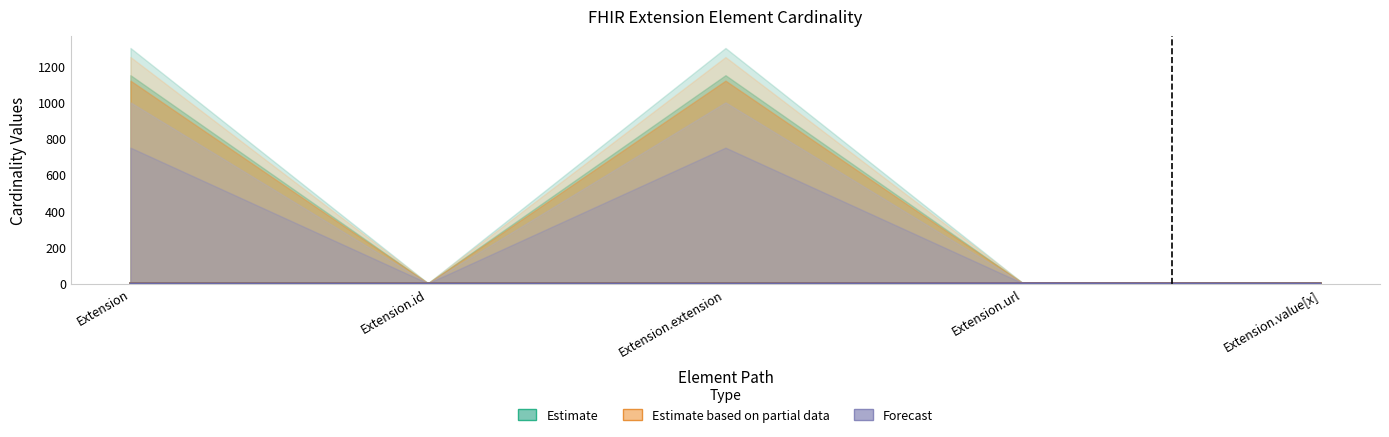

Count the Min values in the range 0 to 1.

5